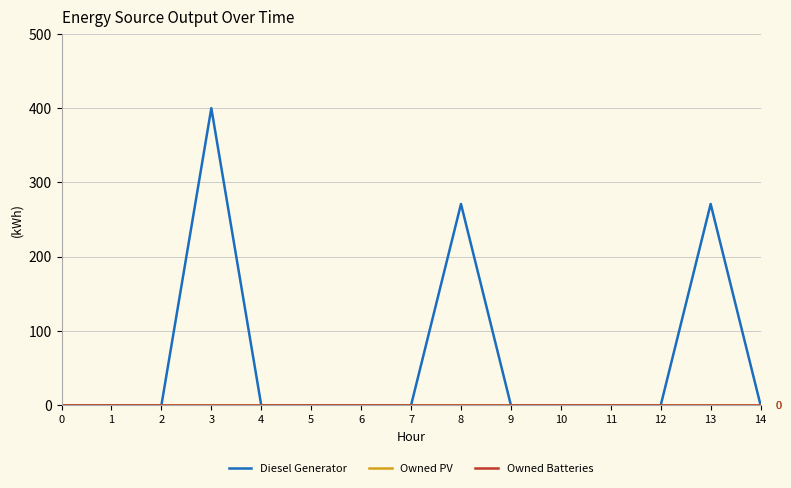

True or false: Owned PV has a value of 0 at 11.

True